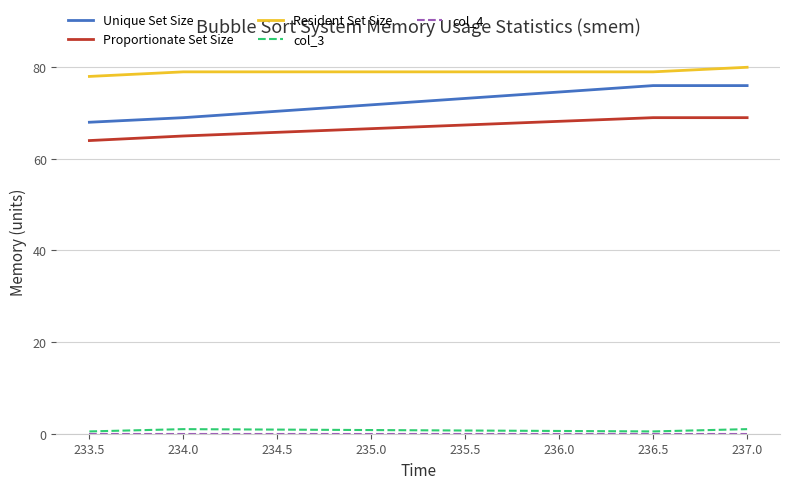

Which series has the largest range (max minus min)?

Unique Set Size